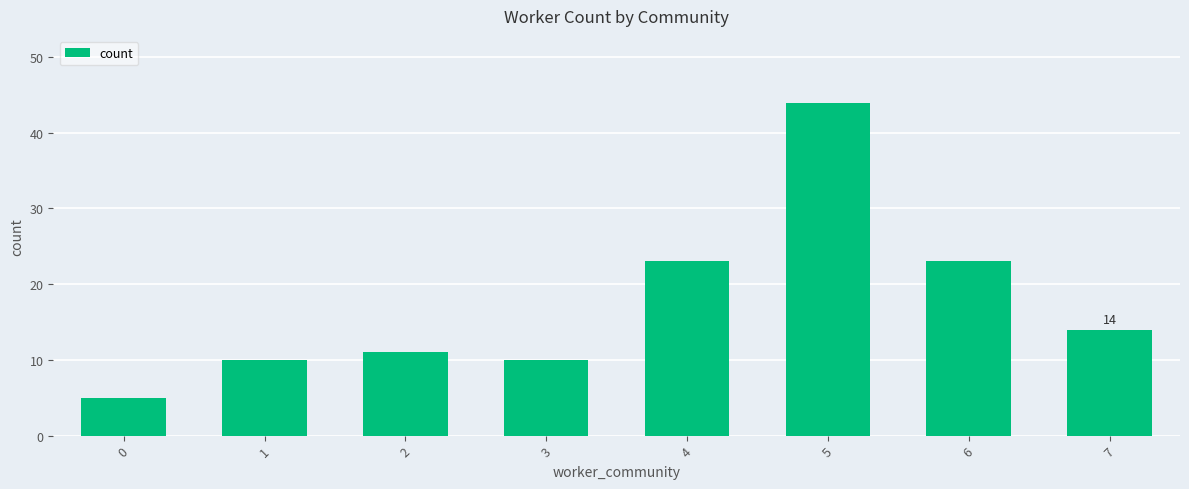

How many data points are less than 14?

4